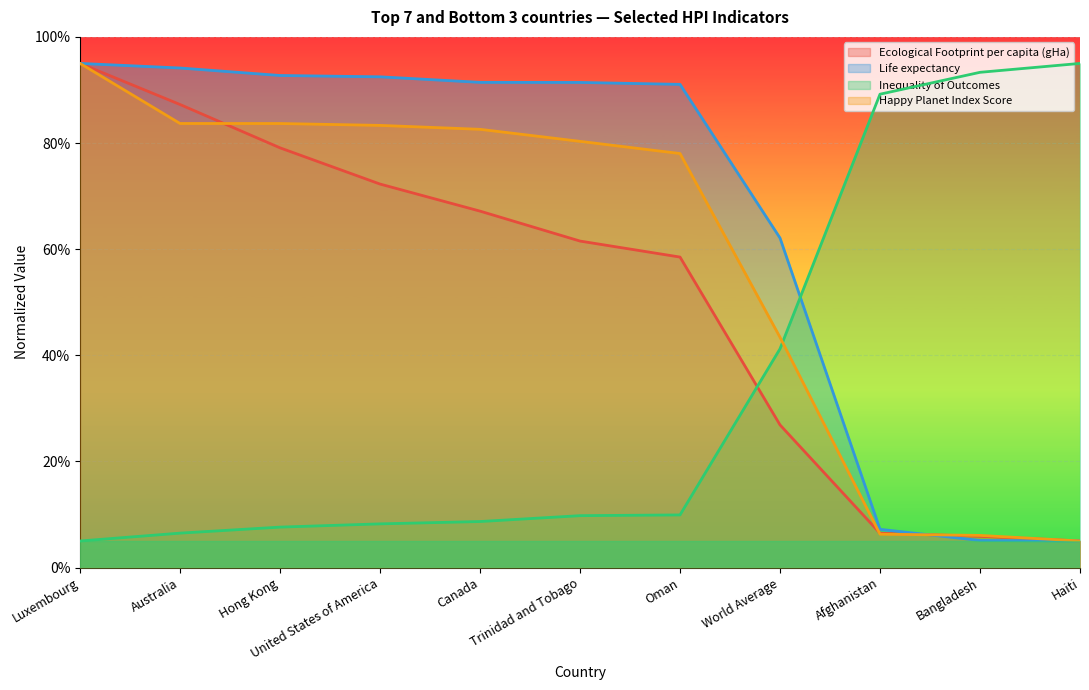

Is it true that Ecological Footprint per capita (gHa) equals 95.0 at Luxembourg?

True